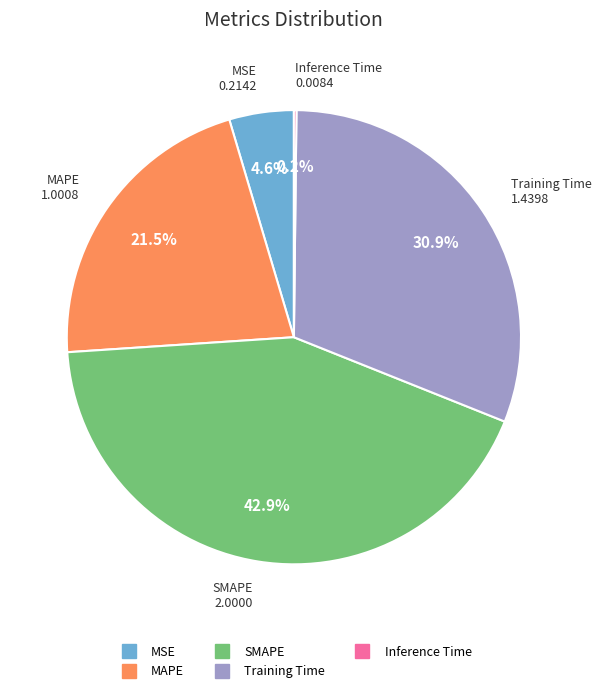

Combined, what portion of the pie is MAPE and Training Time?

52.3%